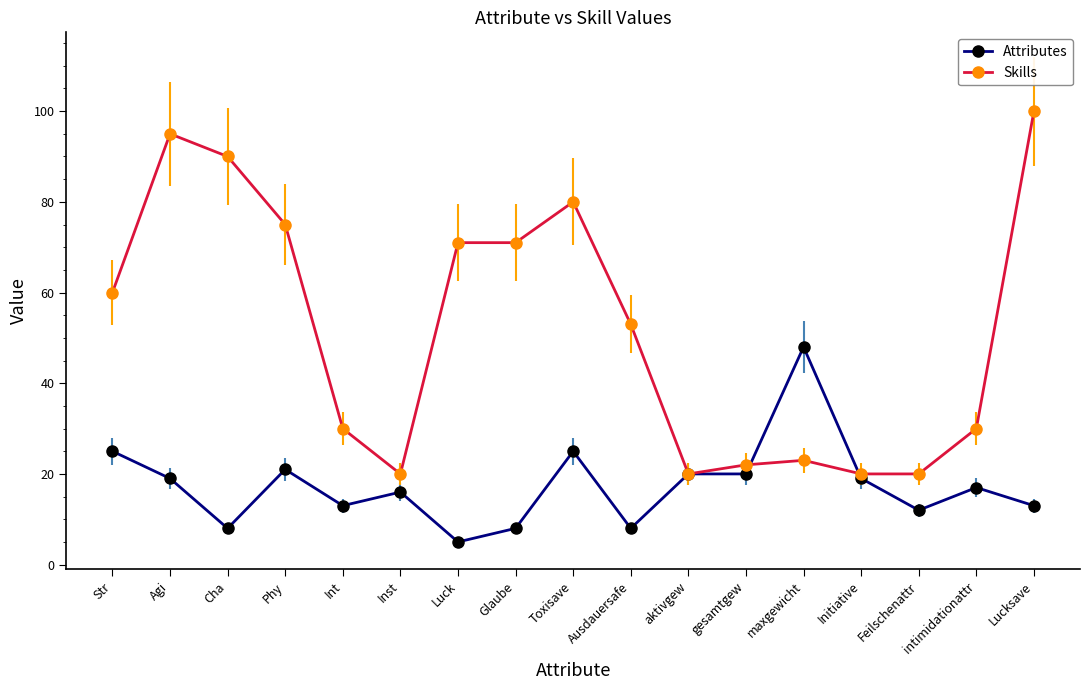

Reading right to left, what are all the values shown in this chart?

Attributes: 13	17	12	19	48	20	20	8	25	8	5	16	13	21	8	19	25
Skills: 100	30	20	20	23	22	20	53	80	71	71	20	30	75	90	95	60